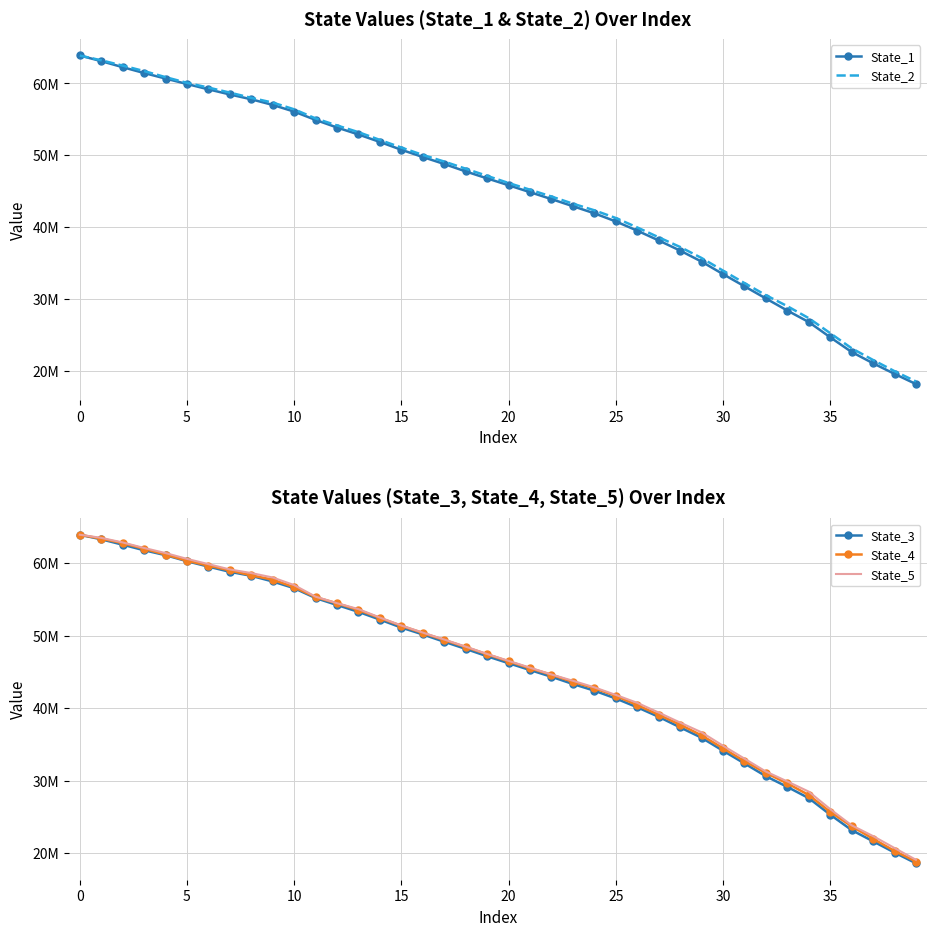

How many intersections are there between State_1 and State_5?

1